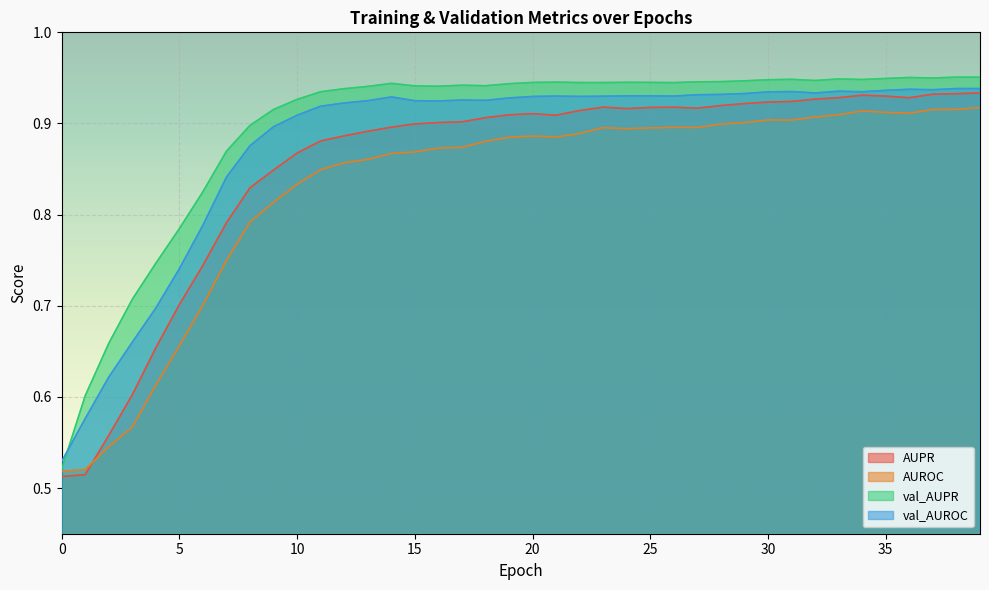

Rank the series by their maximum value, from highest to lowest.

val_AUPR, val_AUROC, AUPR, AUROC